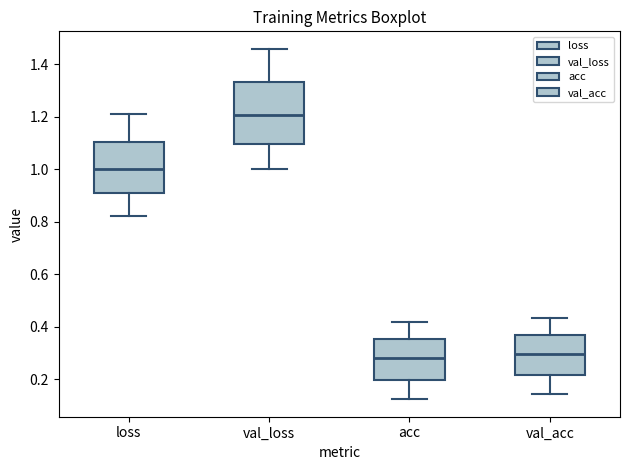

Reading left to right, read every box against the y-axis: the position of its median line, the range the box covers, and the ends of its whiskers. The values are not printed on the chart, so give them approximately, as read against the axis.

loss: median 1.00, box 0.90 to 1.10, whiskers 0.82 to 1.20
val_loss: median 1.20, box 1.10 to 1.34, whiskers 1.00 to 1.46
acc: median 0.28, box 0.20 to 0.36, whiskers 0.12 to 0.42
val_acc: median 0.30, box 0.22 to 0.36, whiskers 0.14 to 0.44